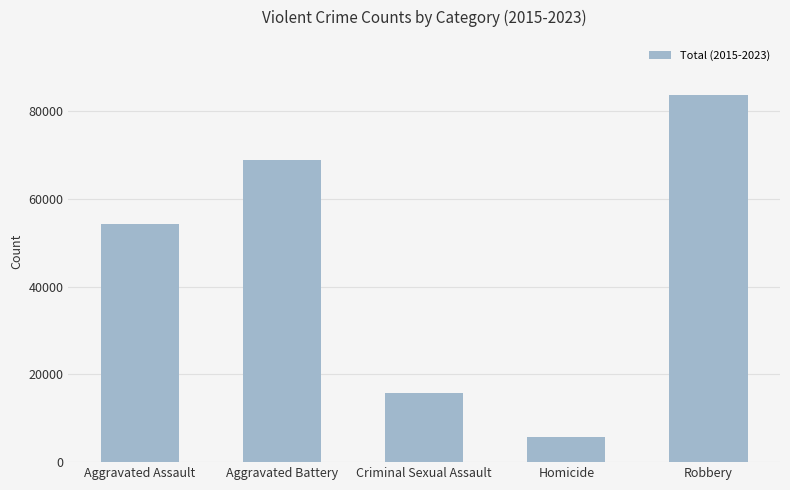

Which has a higher value, Homicide or Aggravated Assault?

Aggravated Assault